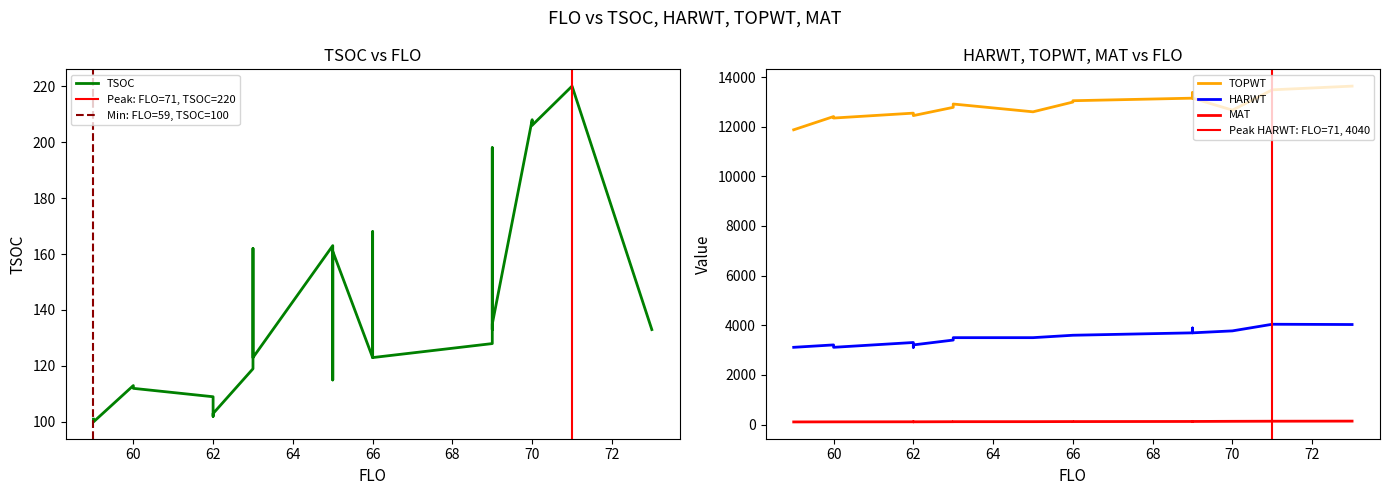

Rank the categories by HARWT value from highest to lowest.

19, 2, 9, 16, 17, 20, 6, 26, 1, 5, 7, 14, 8, 11, 12, 15, 21, 22, 13, 23, 3, 10, 24, 0, 4, 18, 25